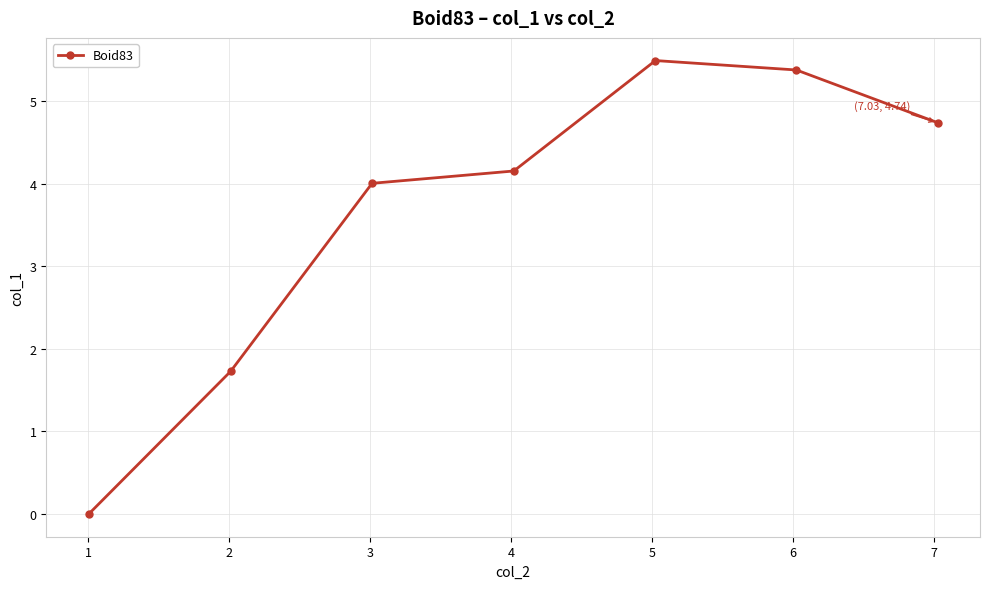

What is the average value?

3.6